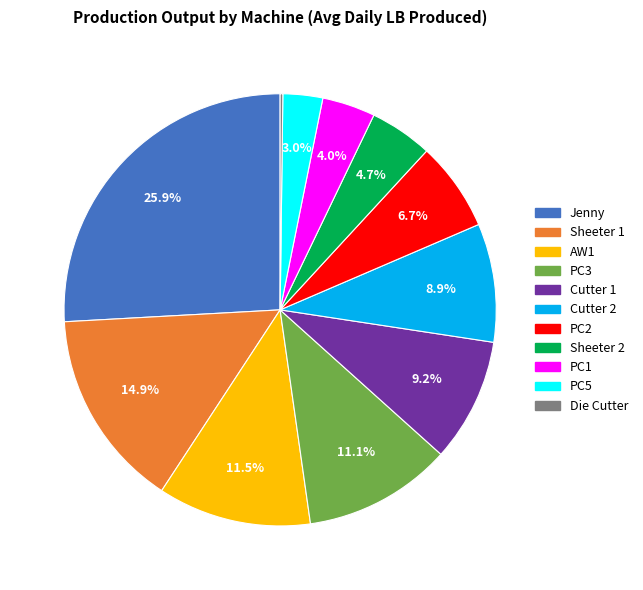

What is the ratio of the value at Sheeter 1 to the value at Cutter 1?

1.6